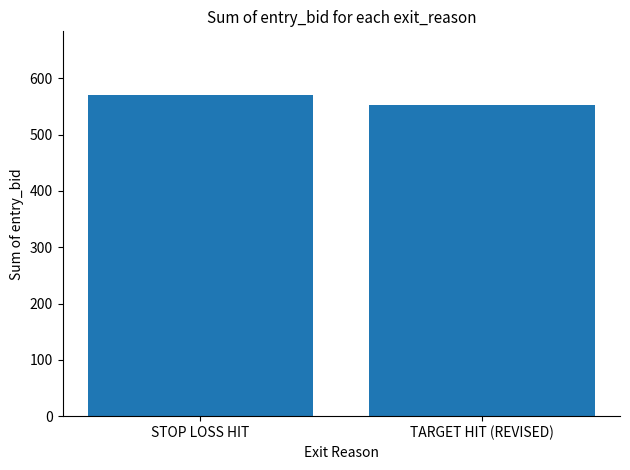

Which category has the highest value across all series?

STOP LOSS HIT